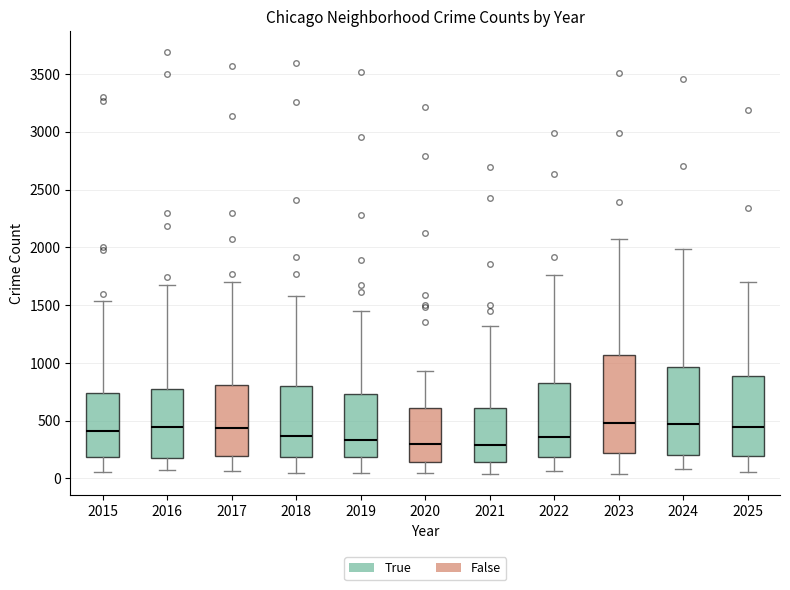

Reading left to right, read every box against the y-axis: the position of its median line, the range the box covers, and the ends of its whiskers. The values are not printed on the chart, so give them approximately, as read against the axis.

2015: median 400, box 200 to 750, whiskers 50 to 1550
2016: median 450, box 200 to 800, whiskers 50 to 1650
2017: median 450, box 200 to 800, whiskers 50 to 1700
2018: median 350, box 200 to 800, whiskers 50 to 1600
2019: median 350, box 200 to 750, whiskers 50 to 1450
2020: median 300, box 150 to 600, whiskers 50 to 950
2021: median 300, box 150 to 600, whiskers 50 to 1300
2022: median 350, box 200 to 850, whiskers 50 to 1750
2023: median 500, box 200 to 1050, whiskers 50 to 2050
2024: median 450, box 200 to 950, whiskers 100 to 2000
2025: median 450, box 200 to 900, whiskers 50 to 1700